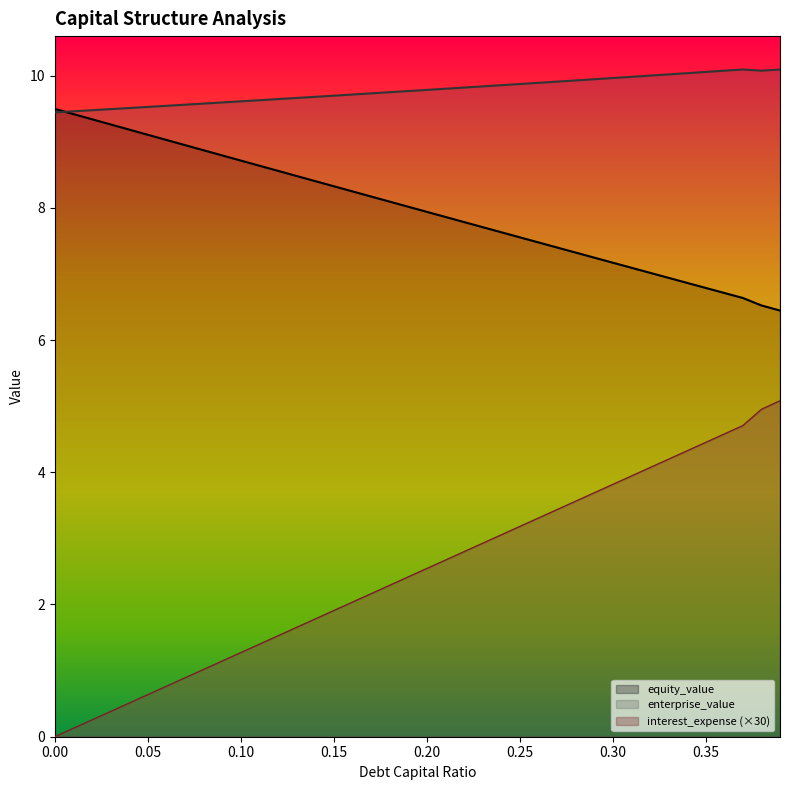

Which series has the widest spread of values?

equity_value